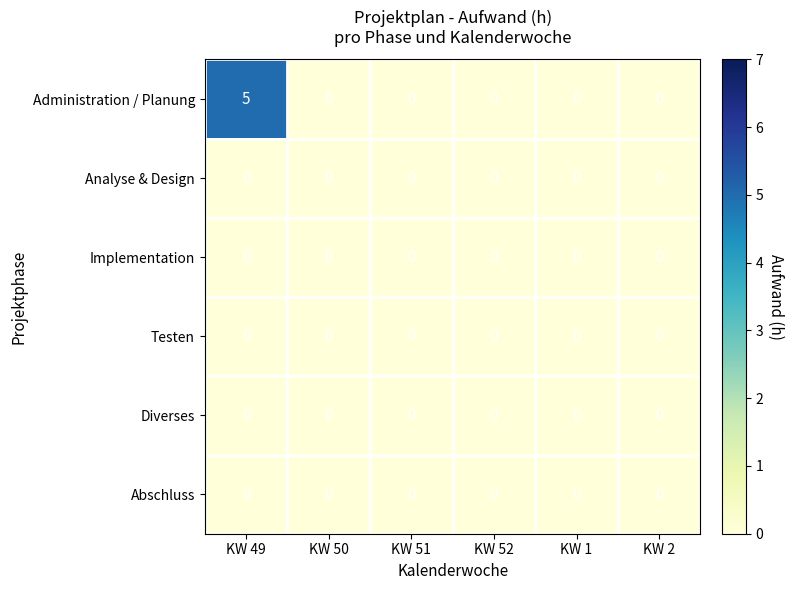

Which series changed the most between KW 49 and KW 52?

Administration / Planung